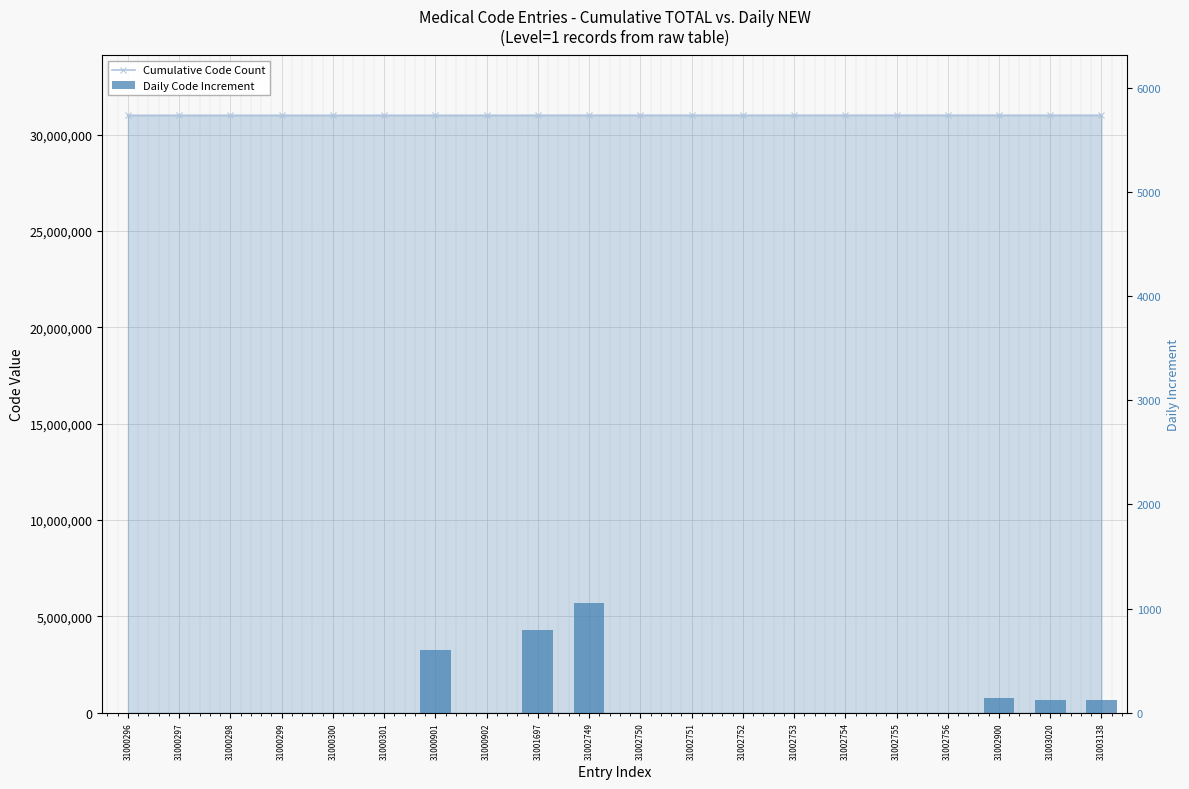

What is the sum of the Daily Code Increment values at 31002900 and 31001697?

939